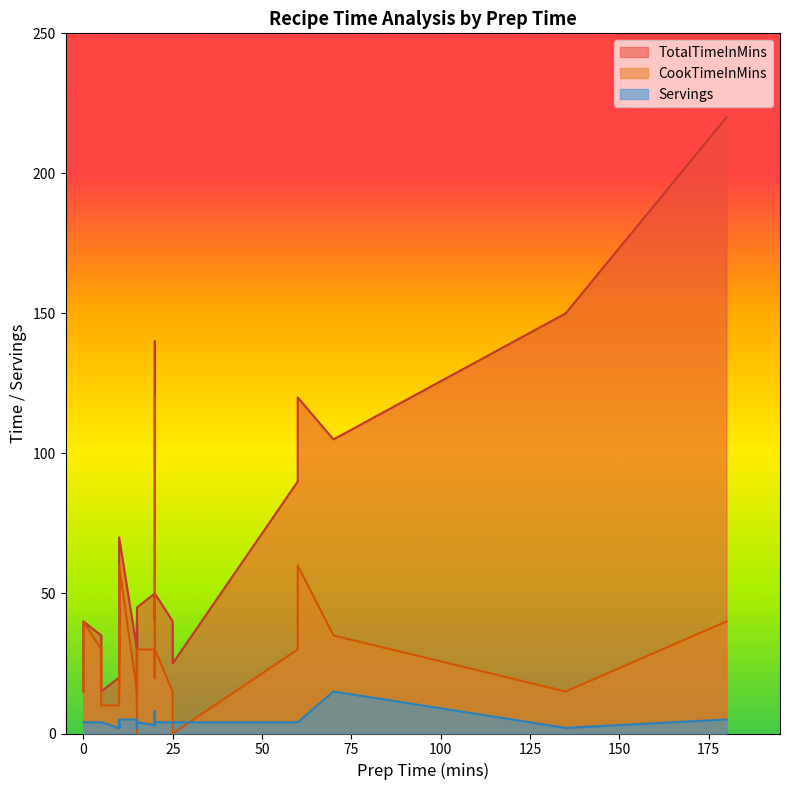

Rank the series at 10 from highest to lowest value.

TotalTimeInMins, CookTimeInMins, Servings